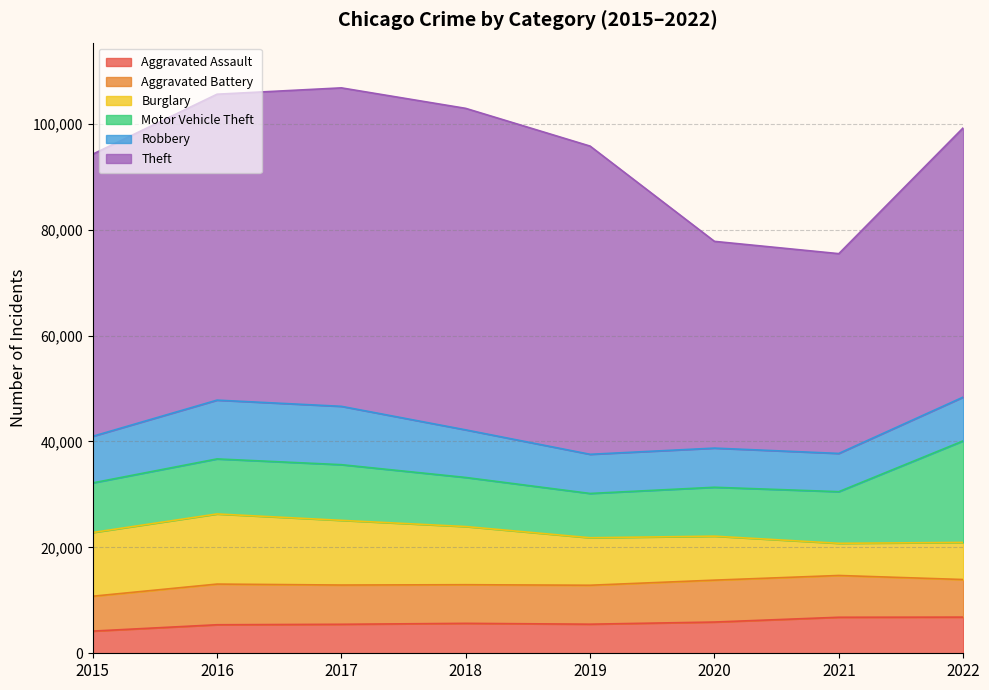

What is the total value across all series at 2019?

95784